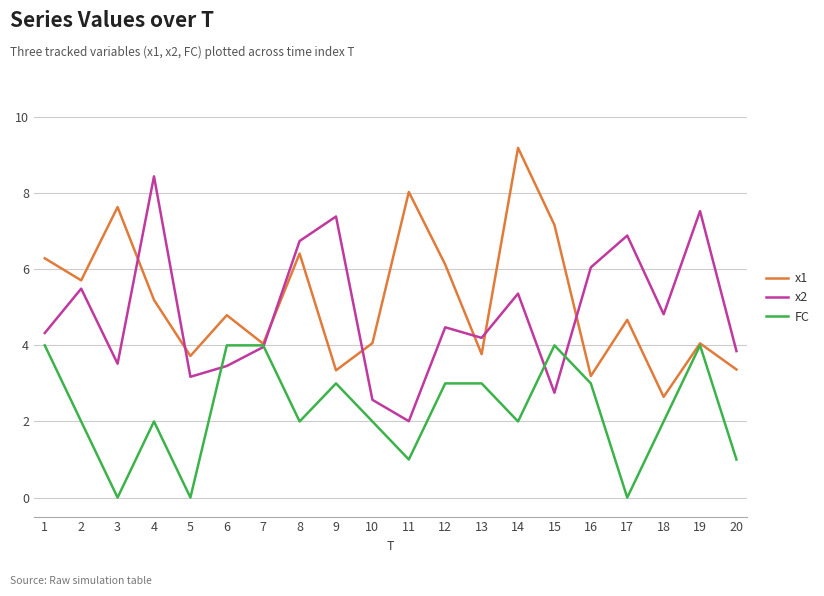

List the series in order of their peak value, lowest first.

FC, x2, x1